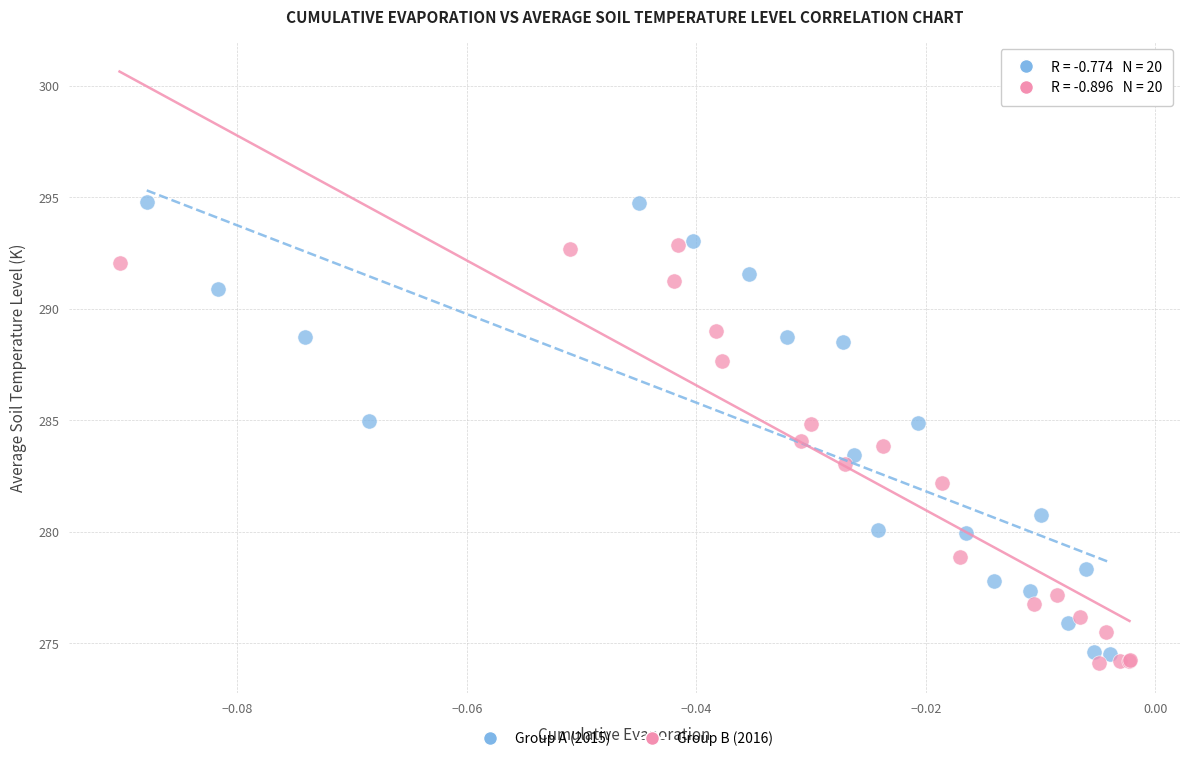

Which series has the widest spread of Y values?

Group A (2015)